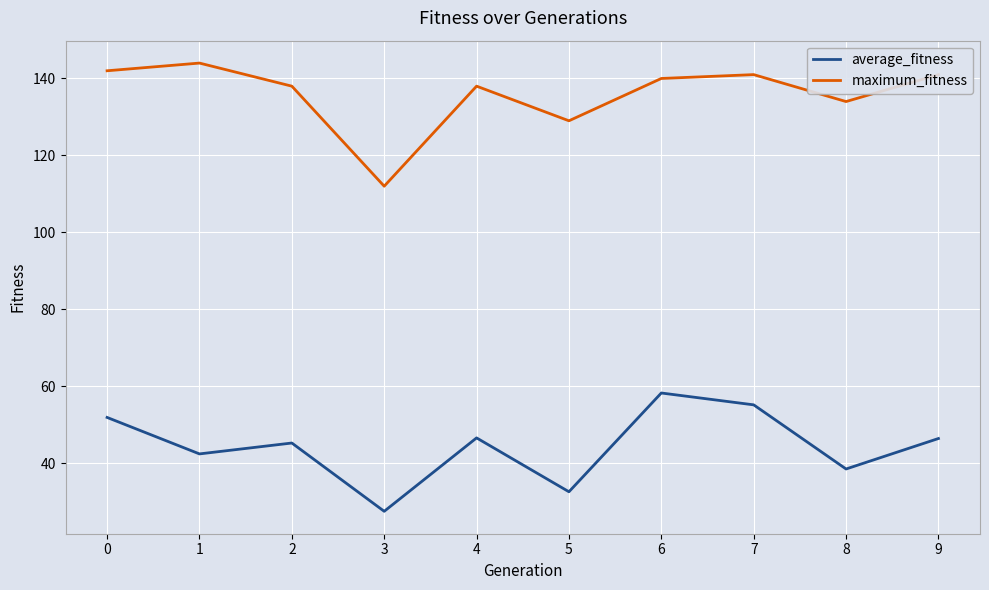

What is the difference between the maximum_fitness values at 0 and 4?

4.0